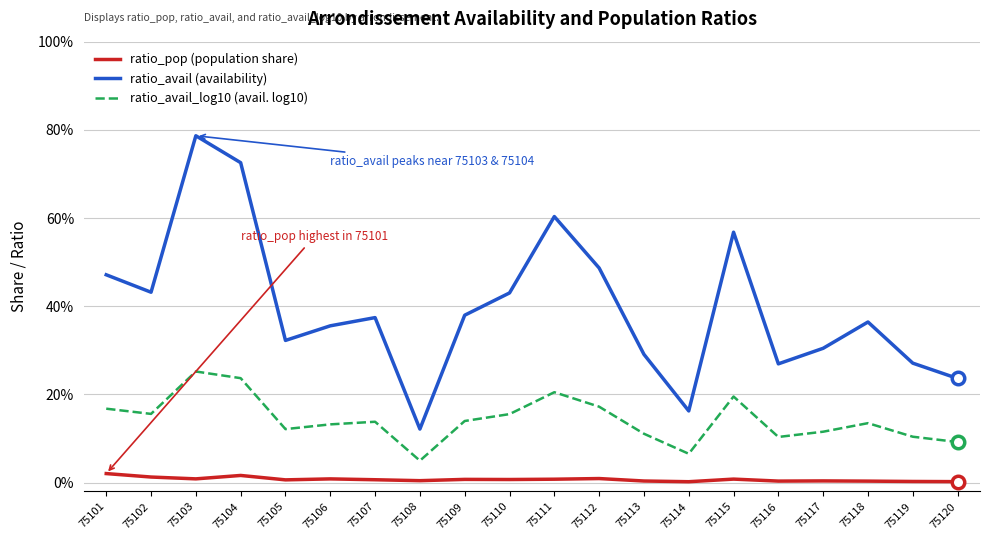

Does the chart have visible grid lines?

Yes